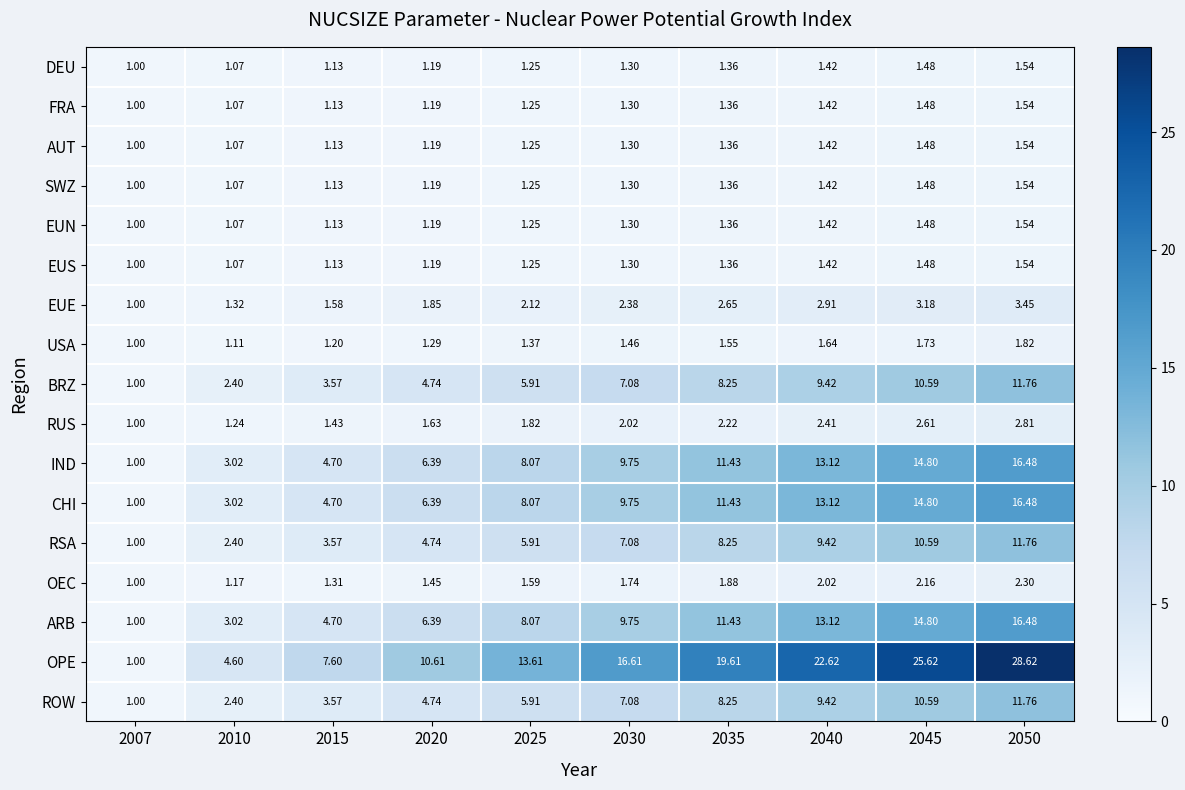

Which series has the widest spread of values?

OPE